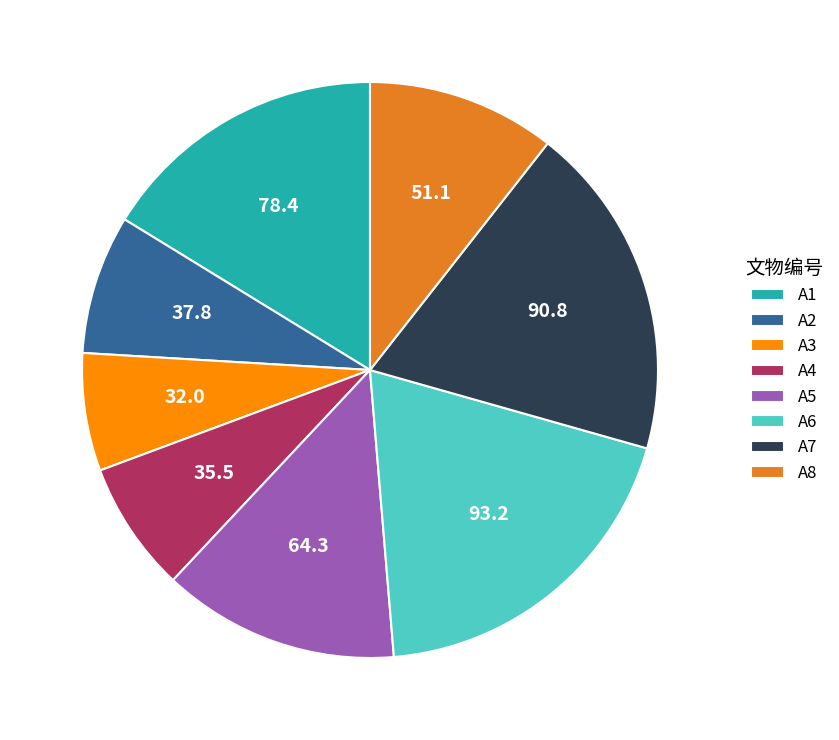

Which has a higher value, A6 or A5?

A6